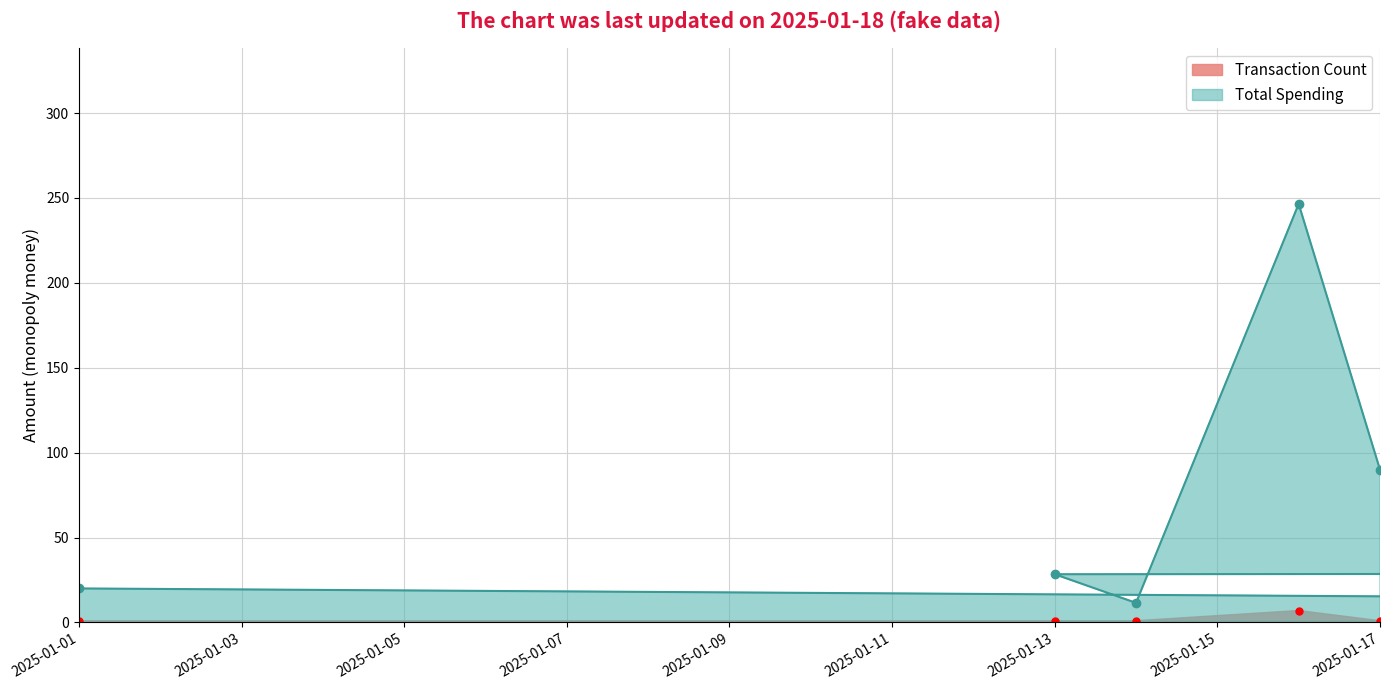

What is the smallest value displayed?

1.0